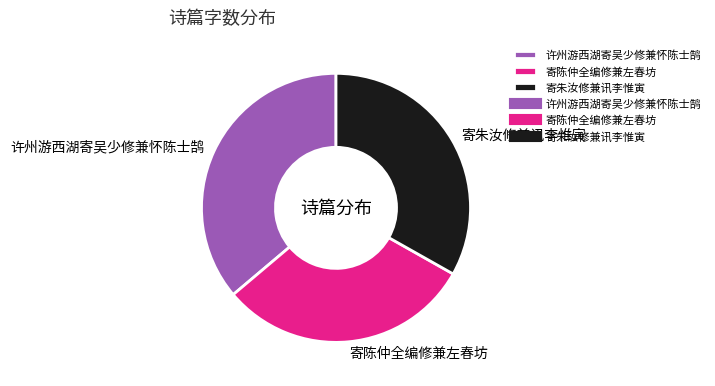

Is 寄陈仲全编修兼左春坊 the majority of the pie?

No